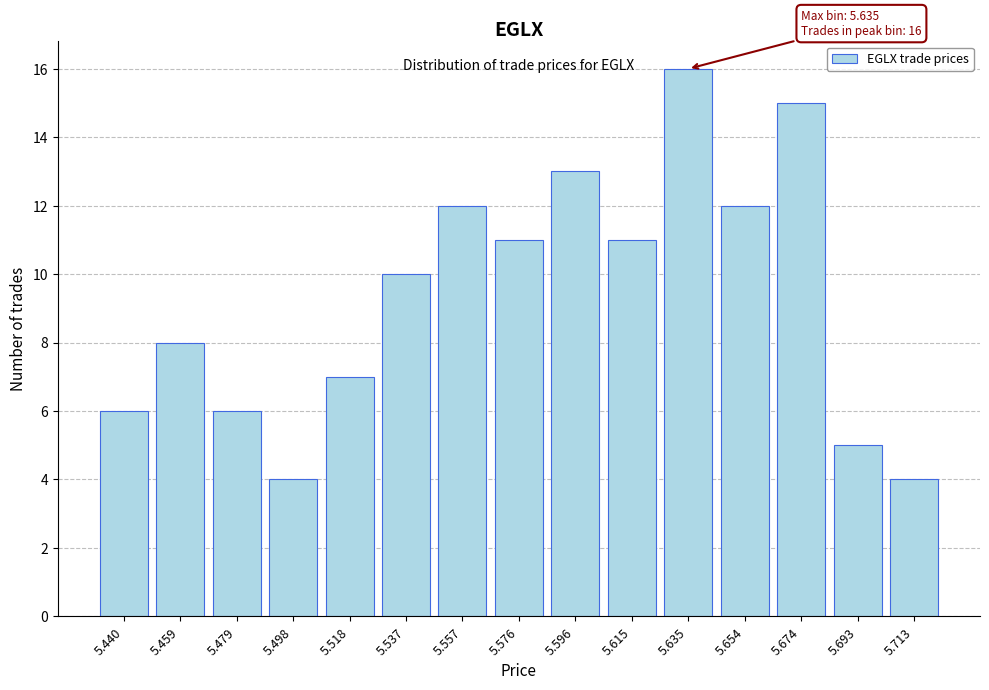

Reading right to left, list all the values displayed in this chart.

5.713=4	5.693=5	5.674=15	5.654=12	5.635=16	5.615=11	5.596=13	5.576=11	5.557=12	5.537=10	5.518=7	5.498=4	5.479=6	5.459=8	5.440=6